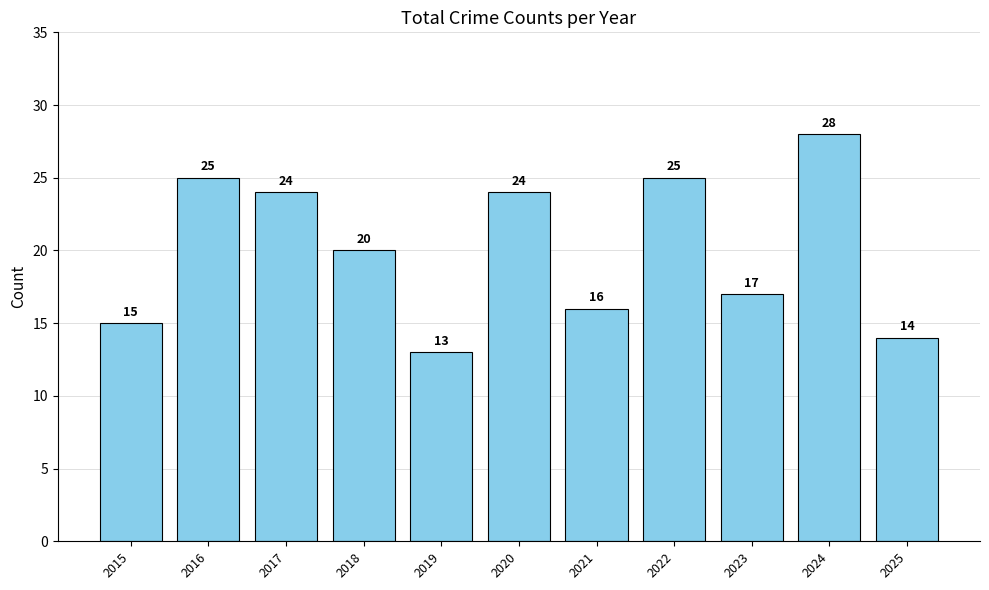

At which category does the chart reach its peak across all series?

2024